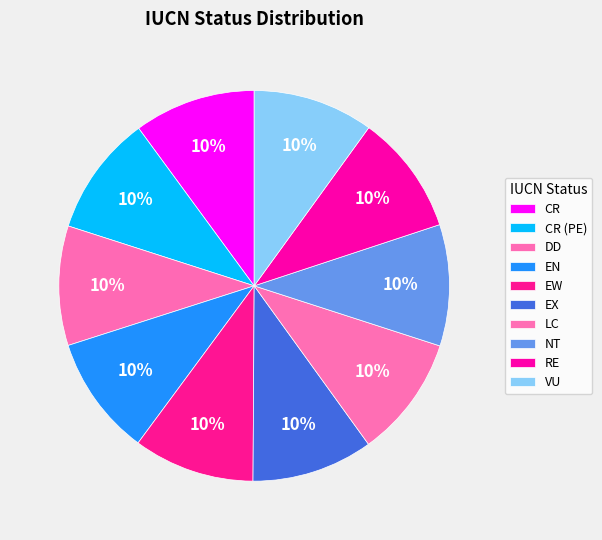

Does EX account for over 50% of the chart?

No